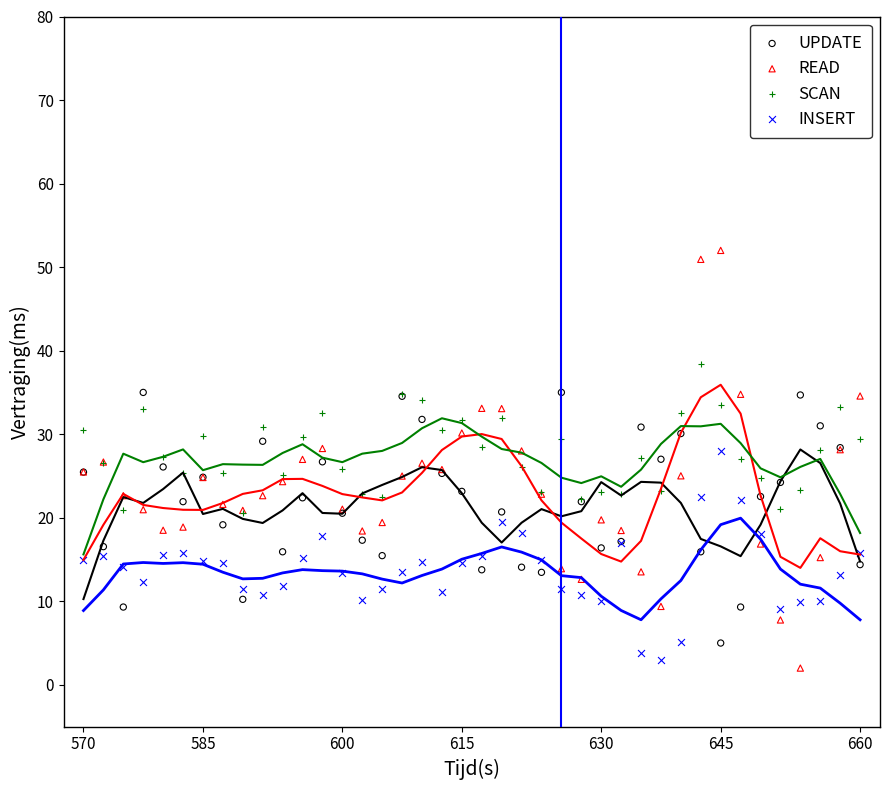

Which series reaches the minimum Y coordinate?

READ